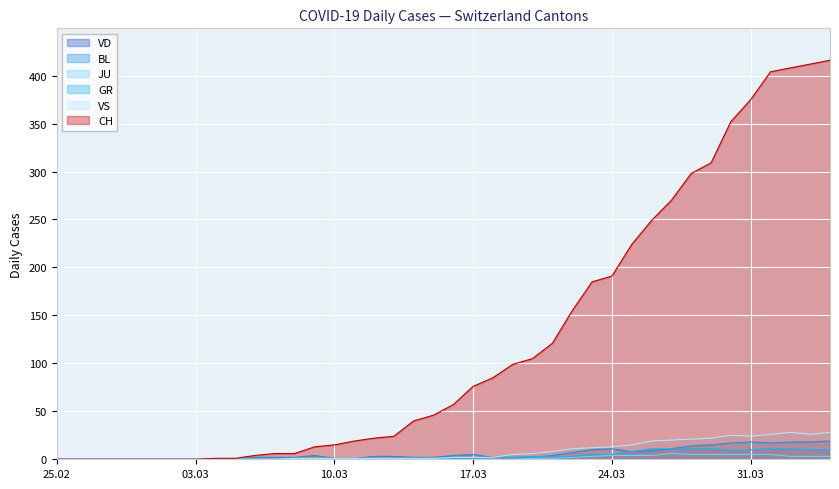

True or false: JU has more than 1 interior local peaks.

False